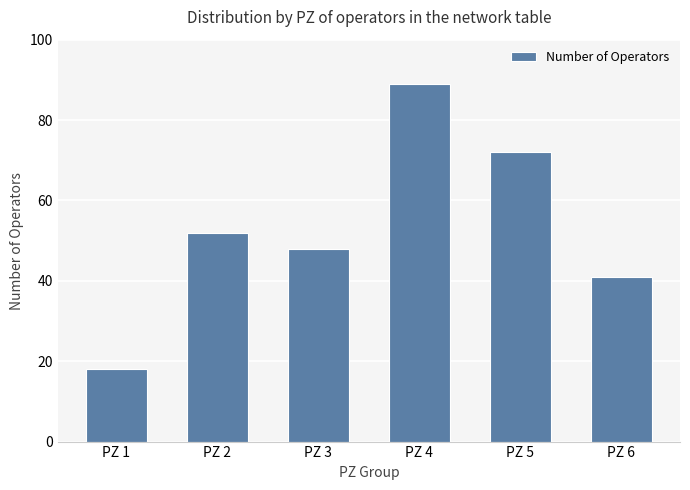

Reading left to right, what are all the values shown in this chart?

18	52	48	89	72	41